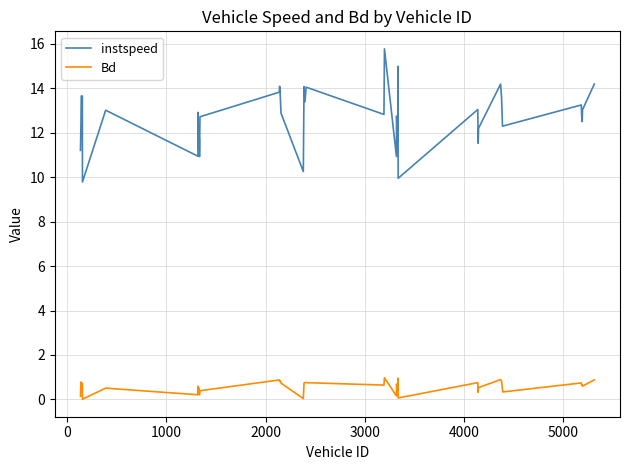

What is the maximum value shown in the chart?

15.8